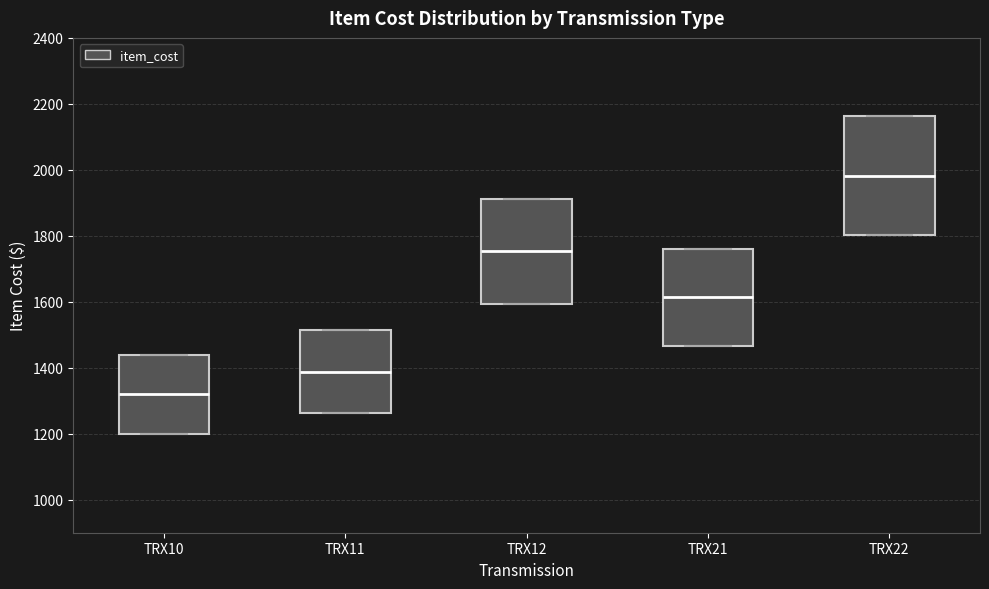

Where does the median line of the box for TRX10 sit on the y-axis? The values are not printed on the chart, so give them approximately, as read against the axis.

1320